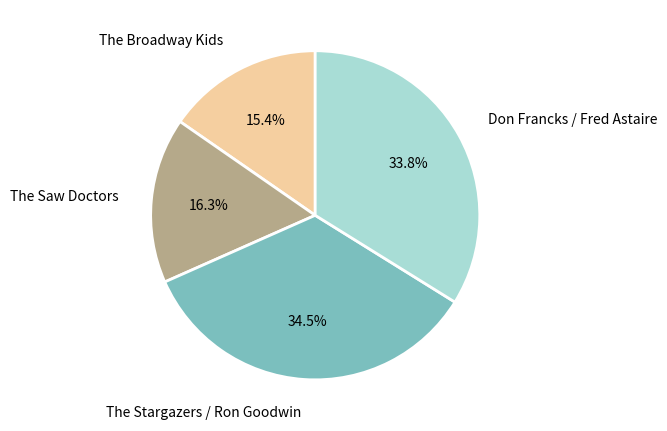

How many slices are in this pie chart?

4